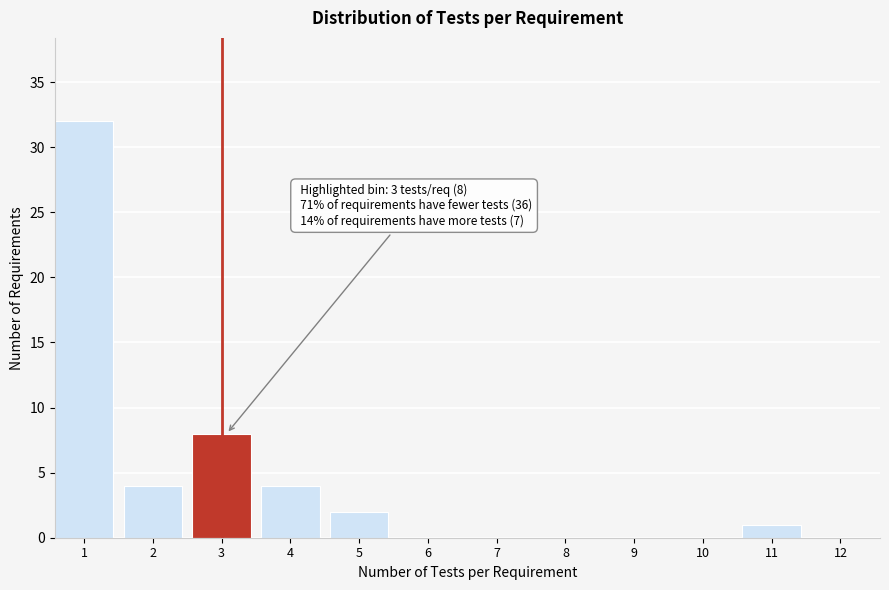

Reading left to right, transcribe all the data shown in this chart.

1=32	2=4	3=8	4=4	5=2	6=0	7=0	8=0	9=0	10=0	11=1	12=0